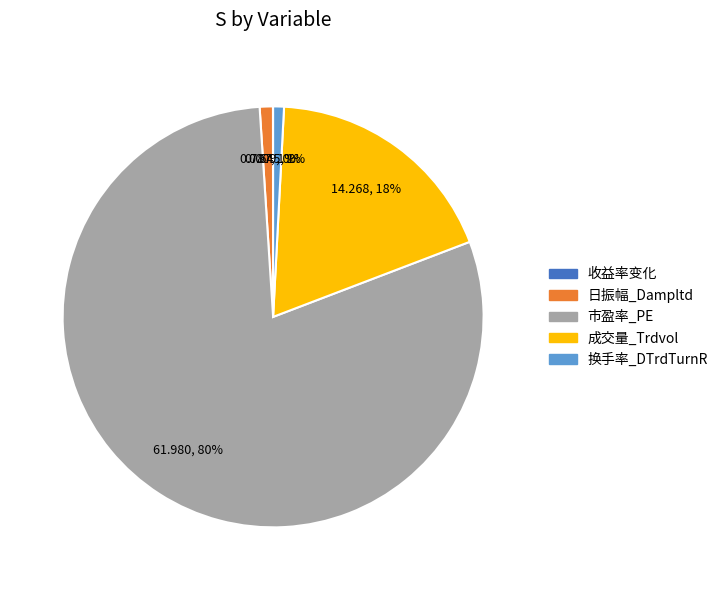

To the nearest percent, what is the difference between the largest and smallest slice percentages?

80%